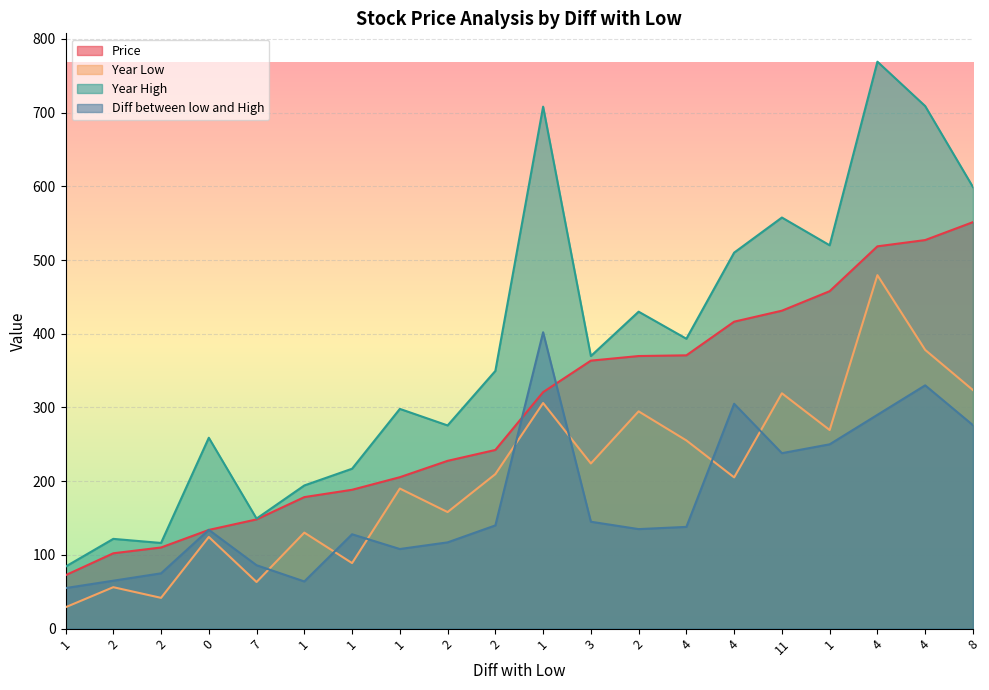

Reading left to right, transcribe all the data shown in this chart.

Price: 1=72.5	2=102.2	2=110.0	0=133.9	7=148.2	1=178.4	1=188.3	1=205.4	2=227.6	2=242.3	1=320.8	3=363.5	2=369.8	4=370.7	4=416.4	11=431.2	1=457.7	4=518.5	4=527.0	8=551.4
Year Low: 1=29.0	2=56.2	2=41.8	0=124.3	7=63.2	1=130.2	1=88.9	1=190.0	2=158.1	2=209.6	1=306.0	3=224.0	2=294.7	4=255.2	4=205.2	11=319.2	1=269.4	4=479.4	4=378.1	8=323.6
Year High: 1=84.1	2=121.8	2=116.2	0=258.9	7=149.2	1=194.2	1=216.9	1=298.1	2=275.6	2=349.6	1=708.0	3=369.7	2=429.9	4=393.2	4=510.0	11=557.6	1=520.0	4=769.0	4=708.8	8=599.0
Diff between low and High: 1=55.0	2=65.0	2=75.0	0=134.0	7=86.0	1=64.0	1=128.0	1=108.0	2=117.0	2=140.0	1=402.0	3=145.0	2=135.0	4=138.0	4=305.0	11=238.0	1=250.0	4=290.0	4=330.0	8=276.0